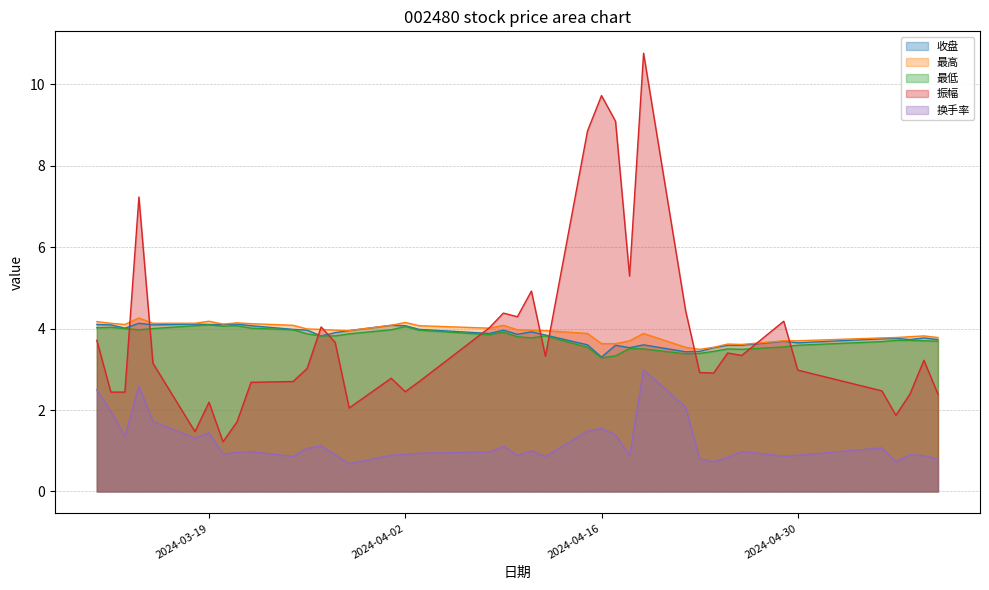

How many lines are shown in the chart?

5